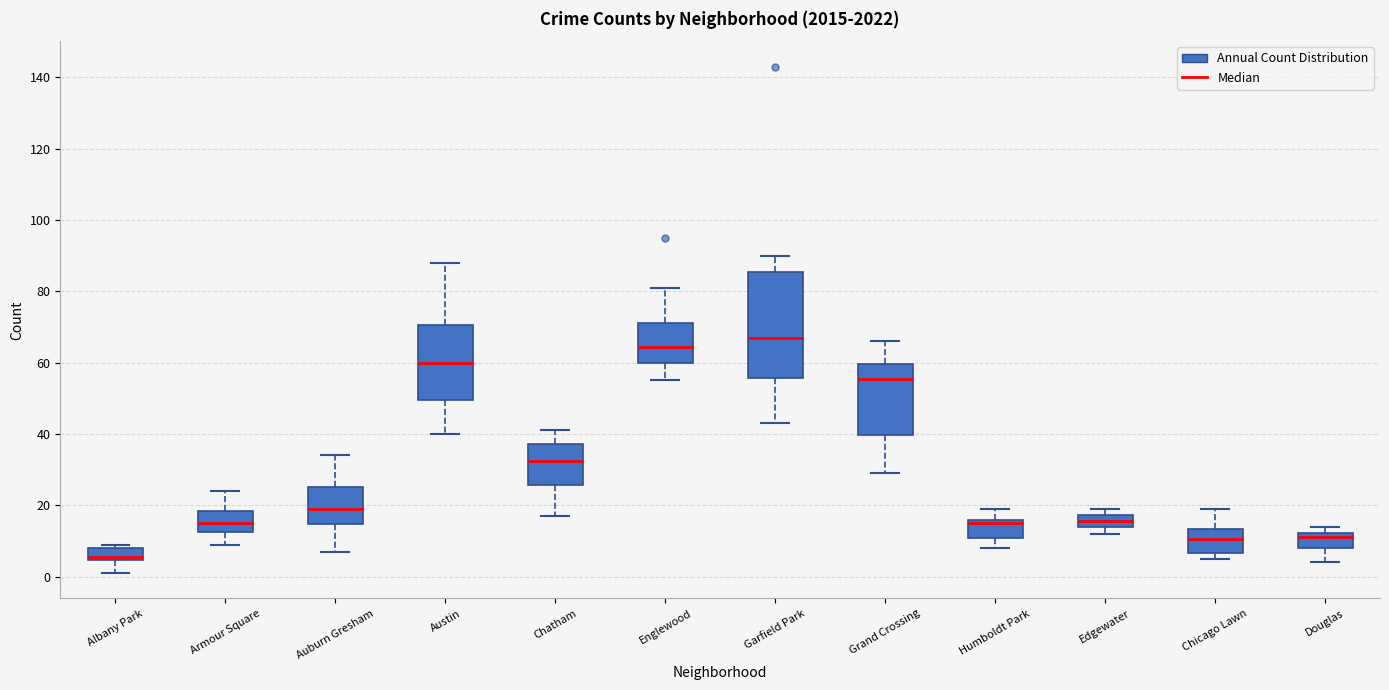

Reading left to right, read every box against the y-axis: the position of its median line, the range the box covers, and the ends of its whiskers. The values are not printed on the chart, so give them approximately, as read against the axis.

Albany Park: median 6, box 4 to 8, whiskers 2 to 10
Armour Square: median 16, box 12 to 18, whiskers 10 to 24
Auburn Gresham: median 20, box 14 to 26, whiskers 8 to 34
Austin: median 60, box 50 to 70, whiskers 40 to 88
Chatham: median 32, box 26 to 38, whiskers 18 to 42
Englewood: median 64, box 60 to 72, whiskers 56 to 82
Garfield Park: median 68, box 56 to 86, whiskers 44 to 90
Grand Crossing: median 56, box 40 to 60, whiskers 30 to 66
Humboldt Park: median 16 (just below the box's upper edge), box 10 to 16, whiskers 8 to 20
Edgewater: median 16, box 14 to 18, whiskers 12 to 20
Chicago Lawn: median 10, box 6 to 14, whiskers 6 (just below the box's lower edge) to 20
Douglas: median 12 (just below the box's upper edge), box 8 to 12, whiskers 4 to 14